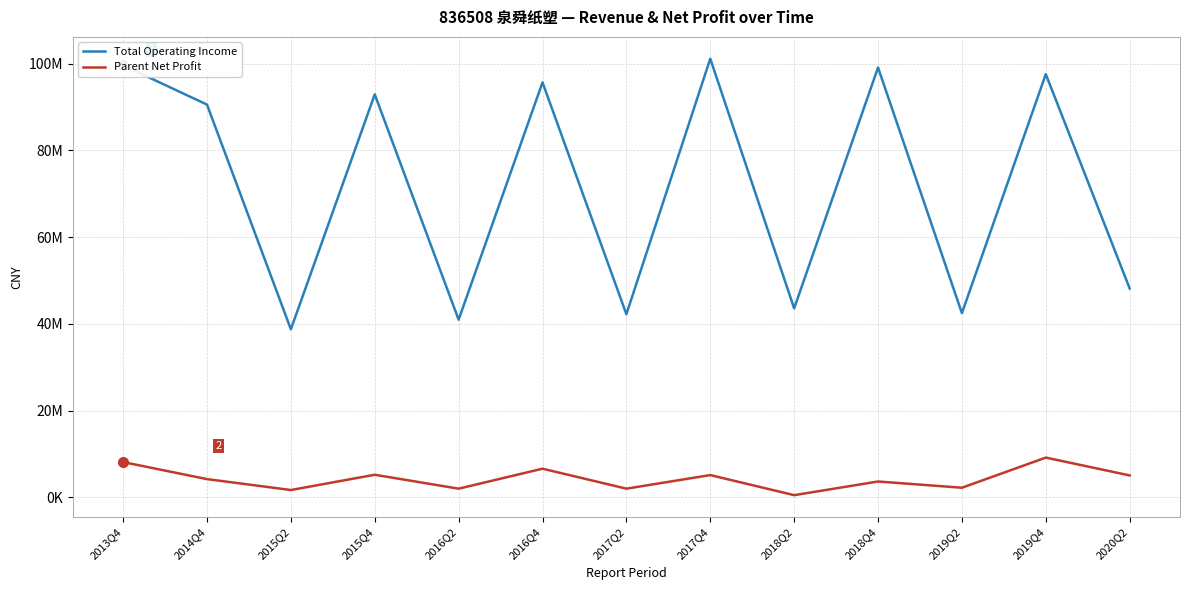

Reading left to right, what are all the values shown in this chart?

Total Operating Income: 2013Q4=99610806.3	2014Q4=90559613.4	2015Q2=38768532.0	2015Q4=92910334.8	2016Q2=40990720.9	2016Q4=95678420.1	2017Q2=42242718.6	2017Q4=101136050.1	2018Q2=43595431.6	2018Q4=99106890.5	2019Q2=42492304.5	2019Q4=97575810.2	2020Q2=48176927.8
Parent Net Profit: 2013Q4=8164069.4	2014Q4=4239342.5	2015Q2=1722804.3	2015Q4=5240316.2	2016Q2=2032907.6	2016Q4=6639295.4	2017Q2=2035587.1	2017Q4=5164793.6	2018Q2=538009.4	2018Q4=3687316.2	2019Q2=2248859.6	2019Q4=9196106.6	2020Q2=5087344.0